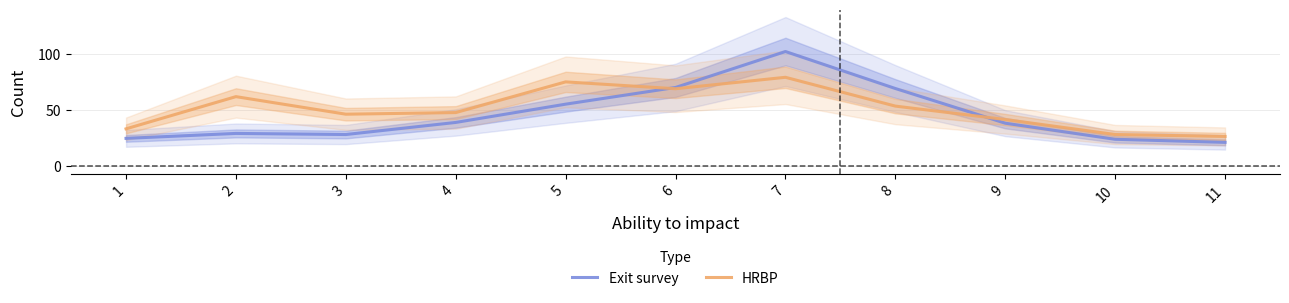

At which label is HRBP closest to 53?

8